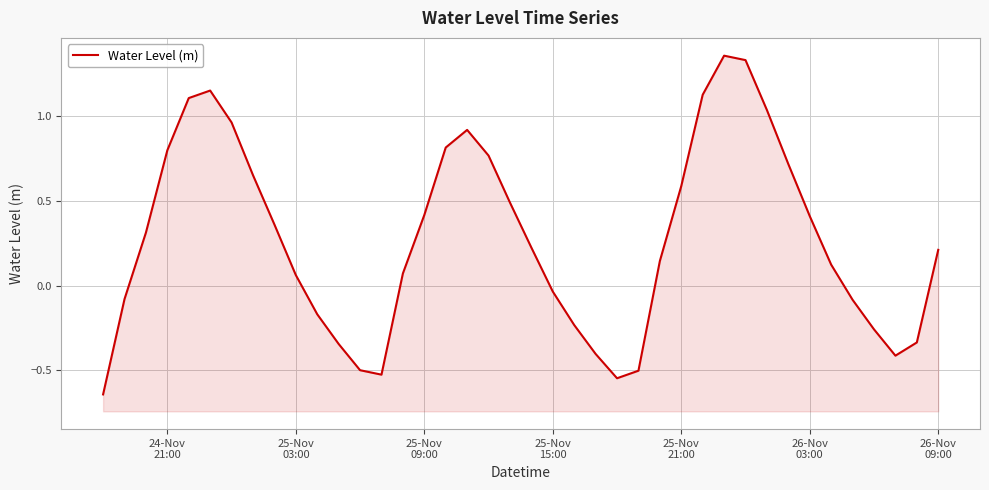

Count the number of categories in the chart.

40